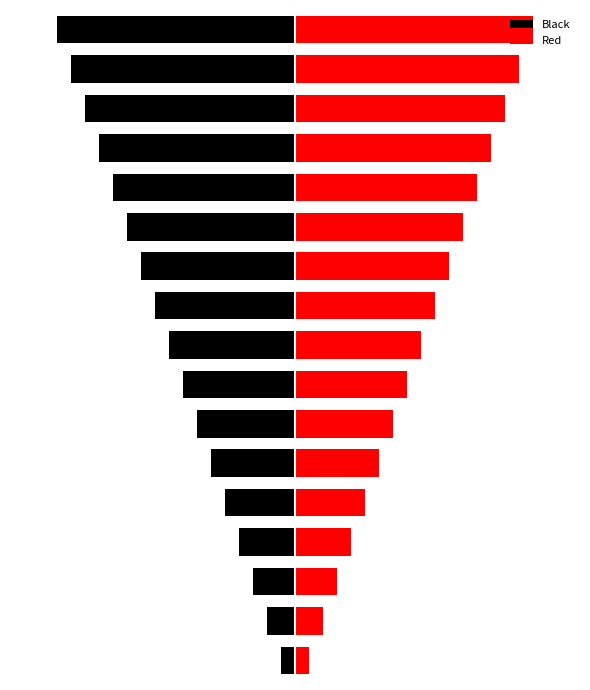

Read the Black value at 7, to the nearest 5.

-10